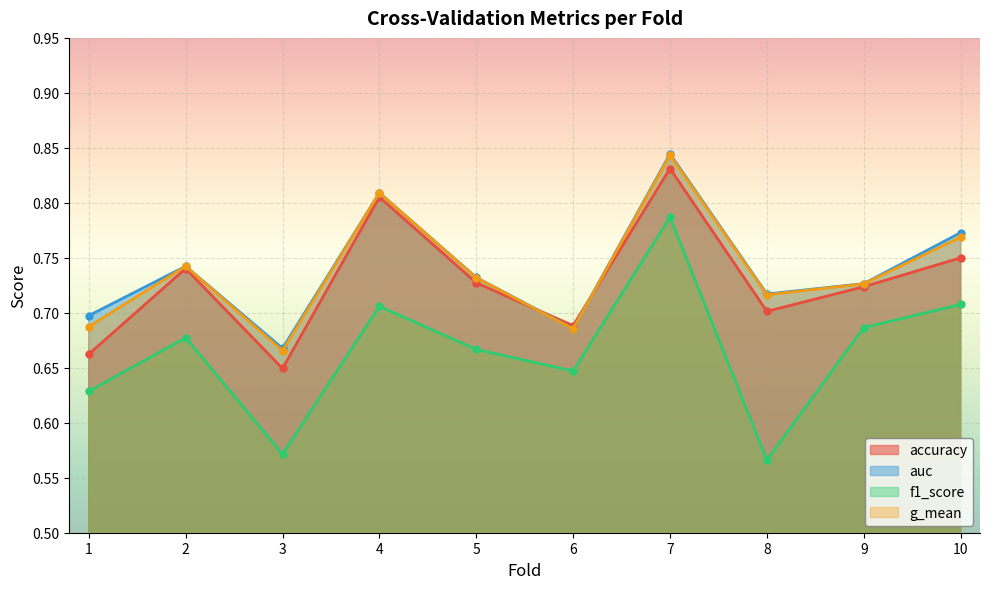

Where is f1_score nearest to the value 0?

8